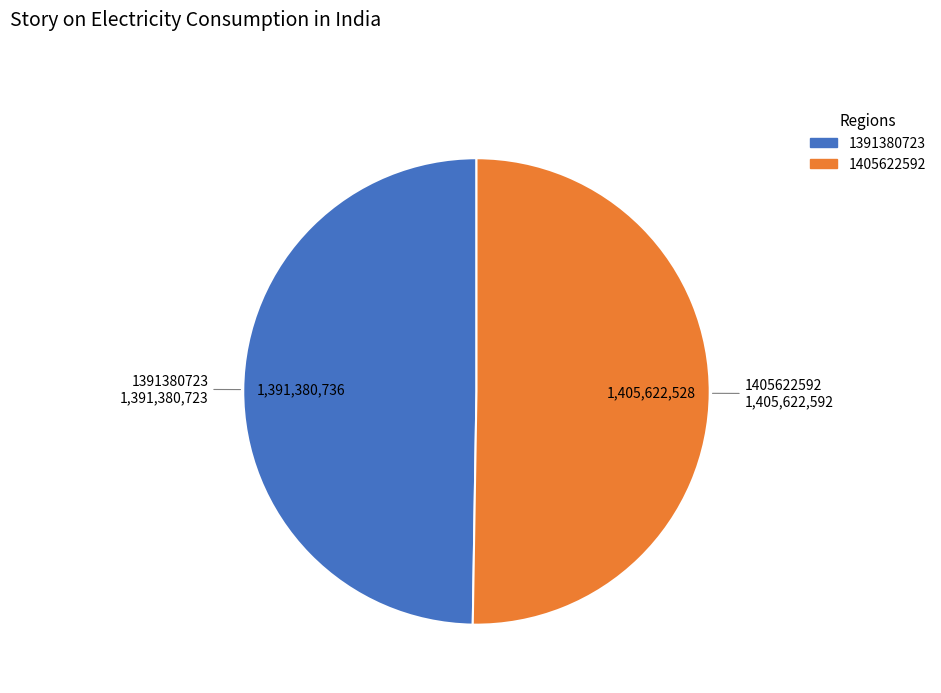

How many segments does this pie chart have?

2